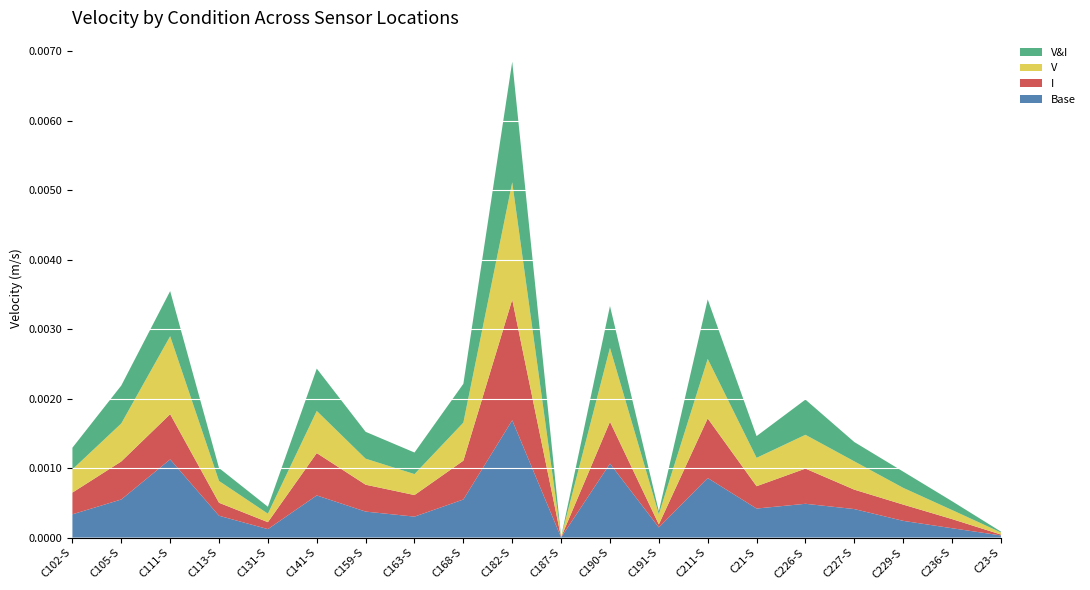

At which category is the sum across all series the highest?

C182-S